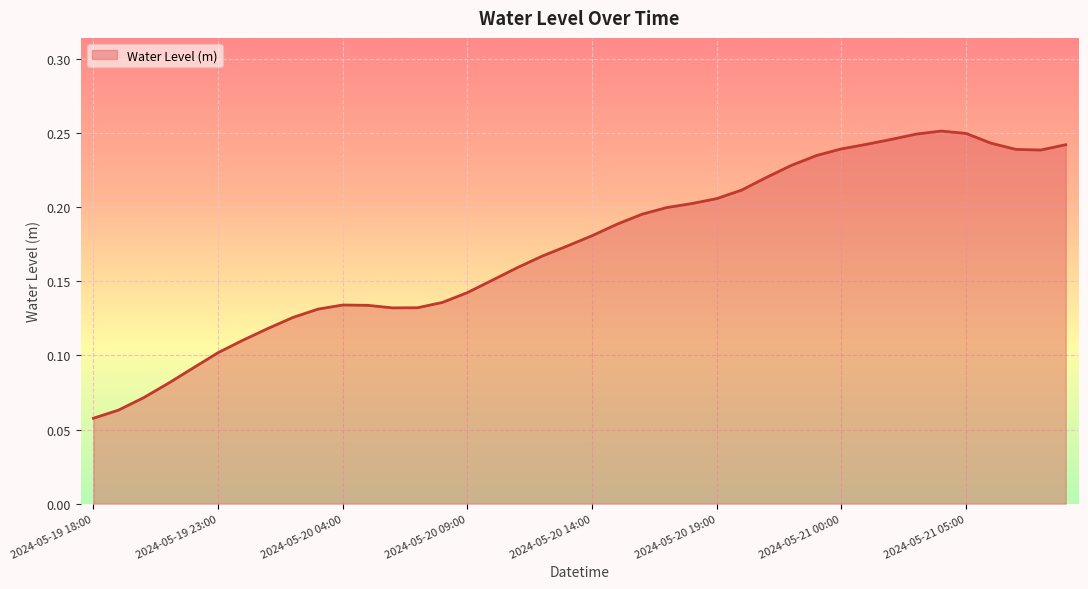

What is the value of the 35th point from the left?

0.3